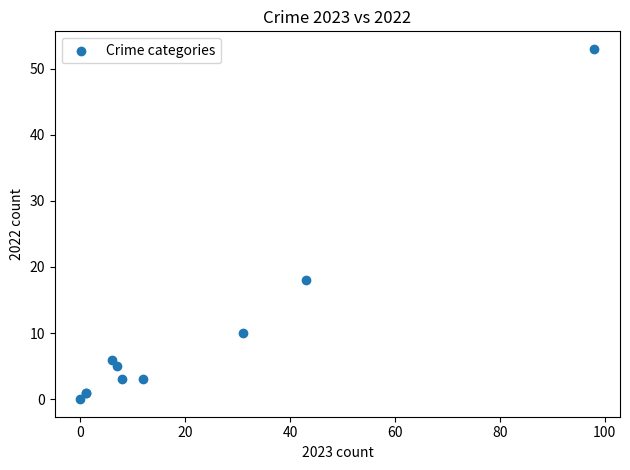

What Y value in the scatter plot is closest to 26?

18